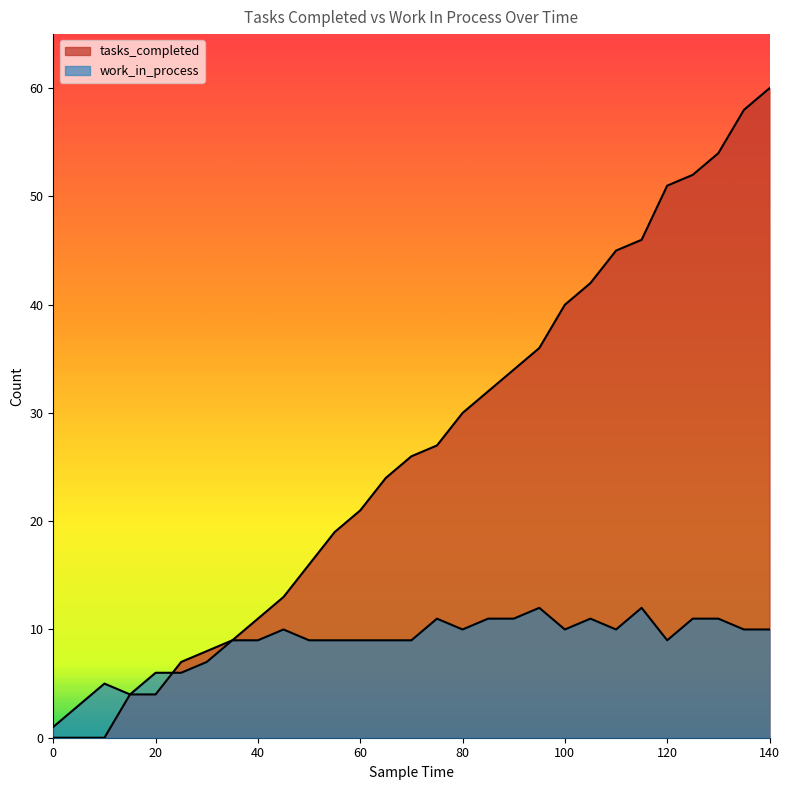

Which series has the widest spread of values?

tasks_completed